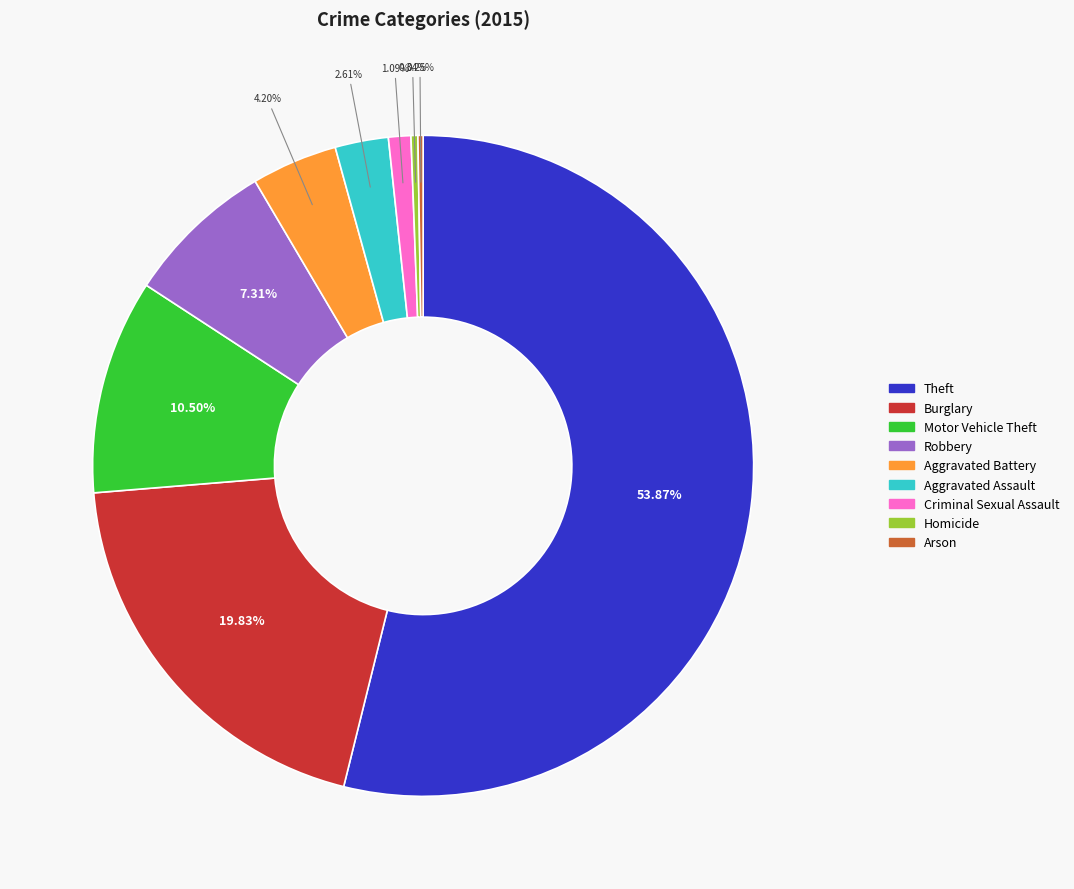

Is there a majority slice in this chart?

Yes